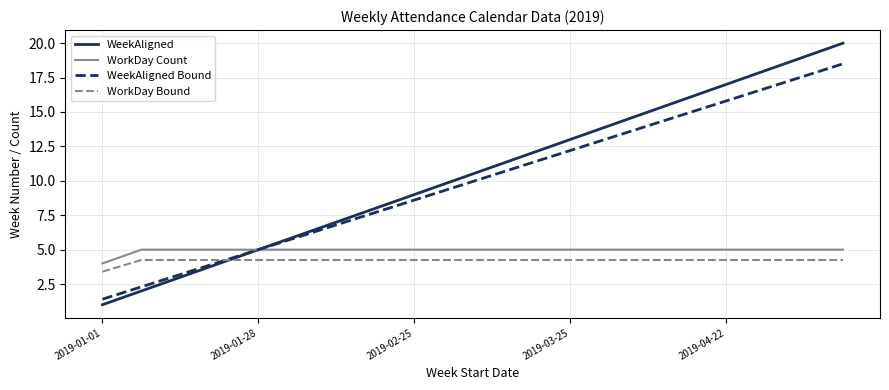

What is the highest value of the WeekAligned series?

20.0